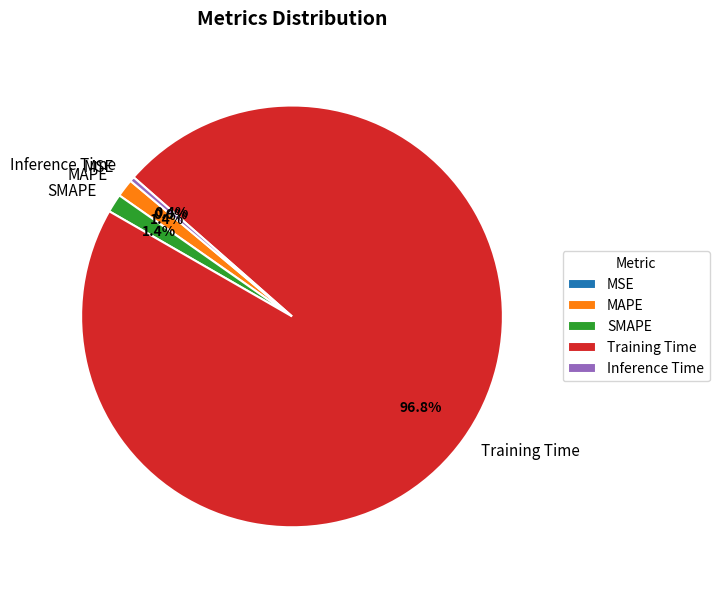

Does any single category account for the majority?

Yes